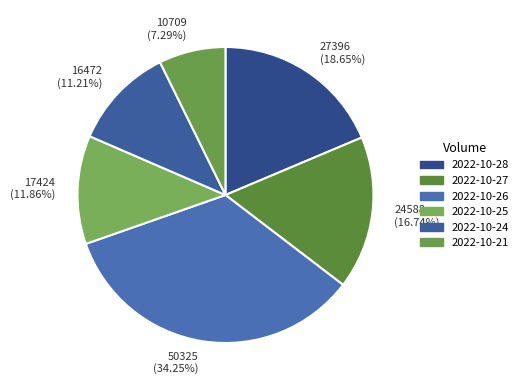

Does 50325 (34.25%) represent more than half of the total?

No